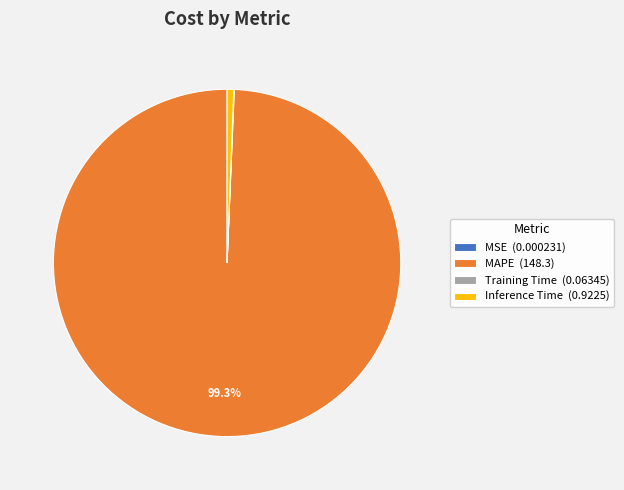

Does MAPE (148.3) account for over 50% of the chart?

Yes